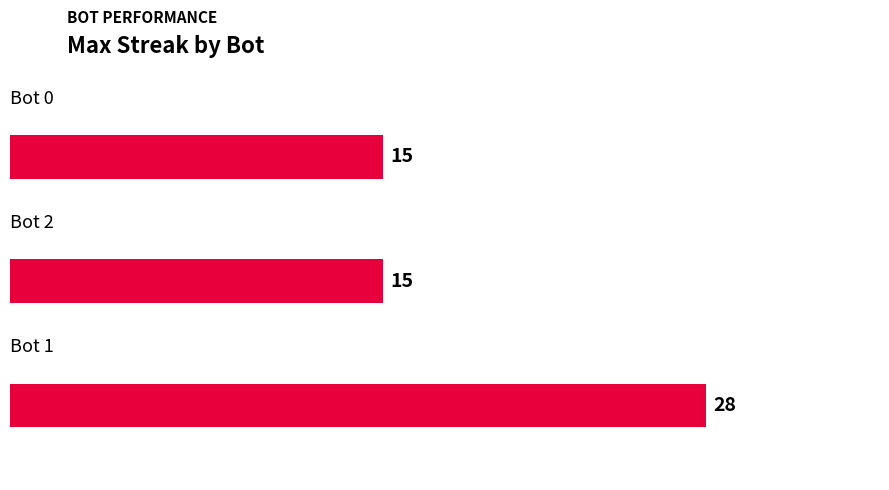

What is the greatest value displayed?

28